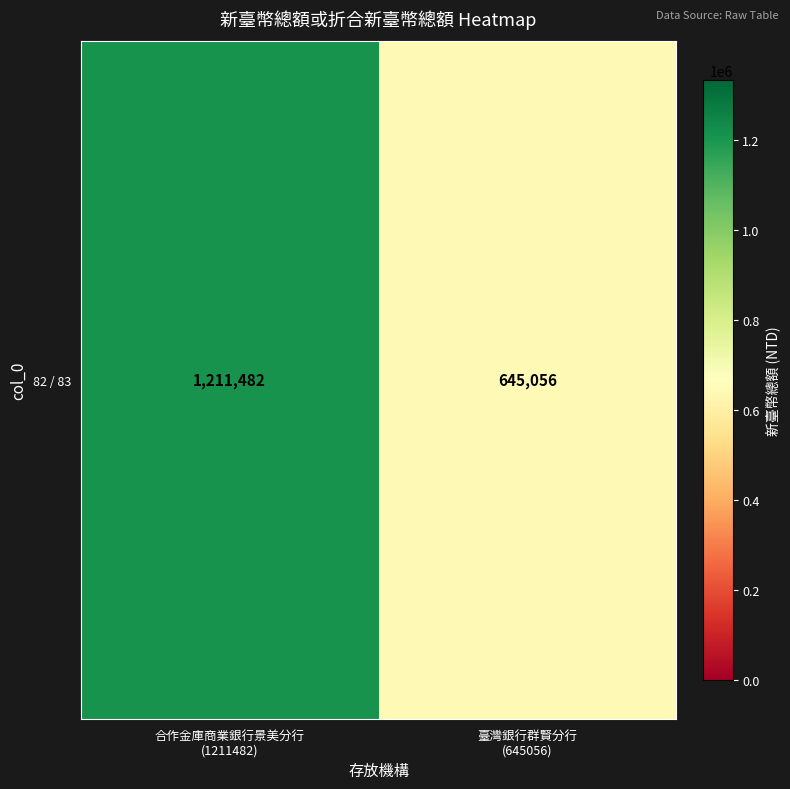

What is the change in value from 合作金庫商業銀行景美分行
(1211482) to 臺灣銀行群賢分行
(645056)?

-566426